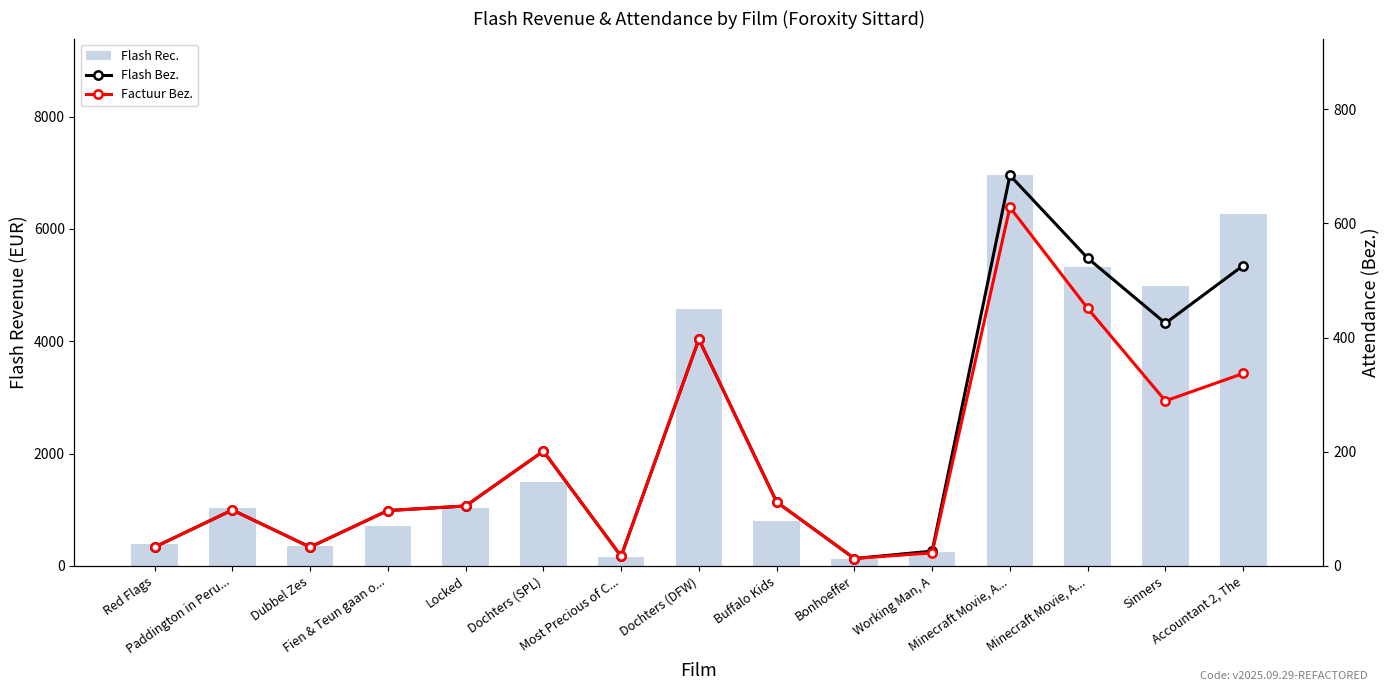

Which label corresponds to the largest value in the chart?

Minecraft Movie, A...